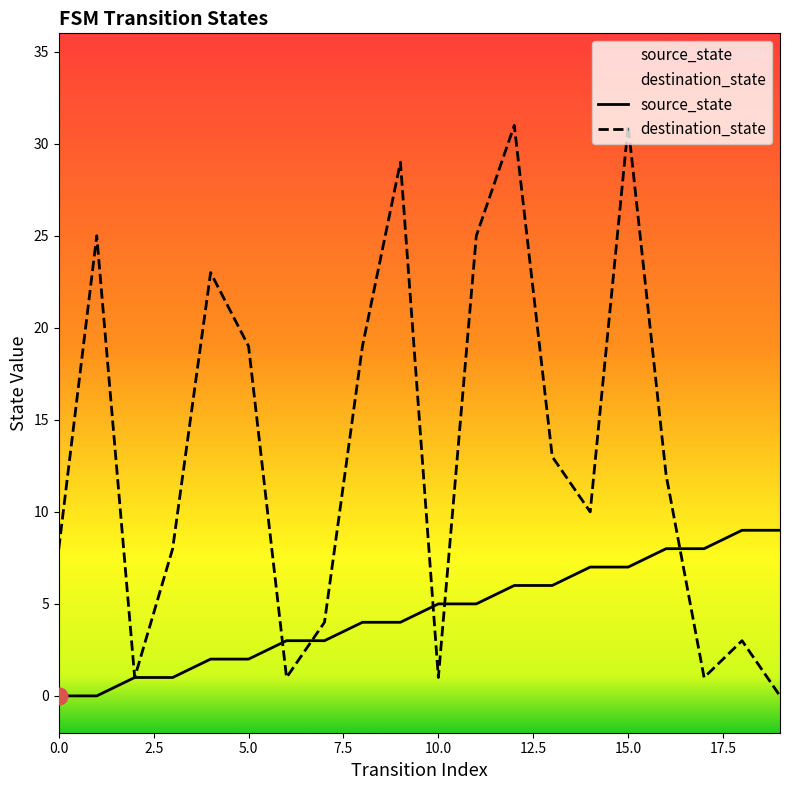

At 5.0, list the series in order from largest to smallest.

destination_state, source_state